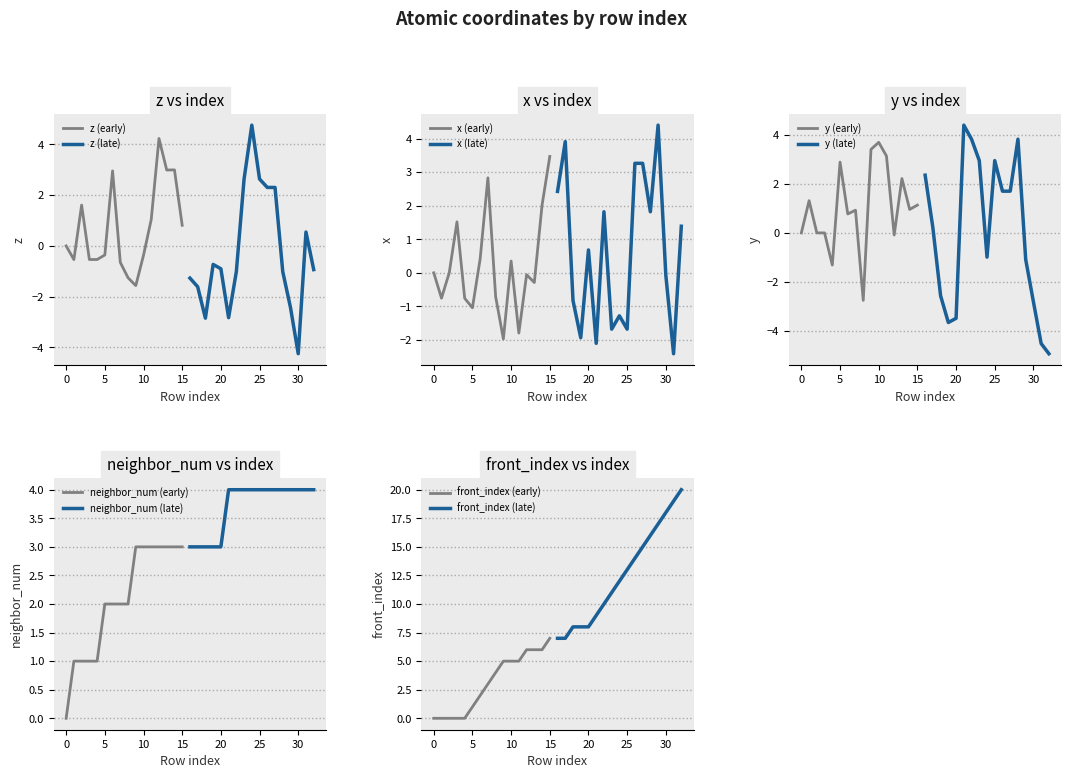

What is the sum of all front_index values?

262.0